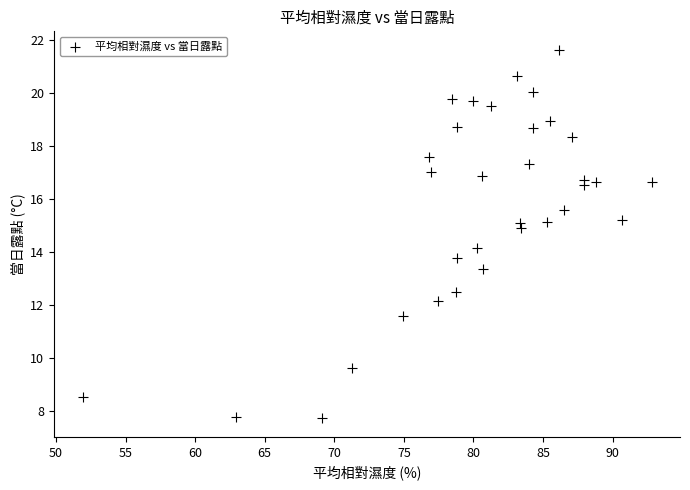

What is the range of X values (max minus min)?

40.9